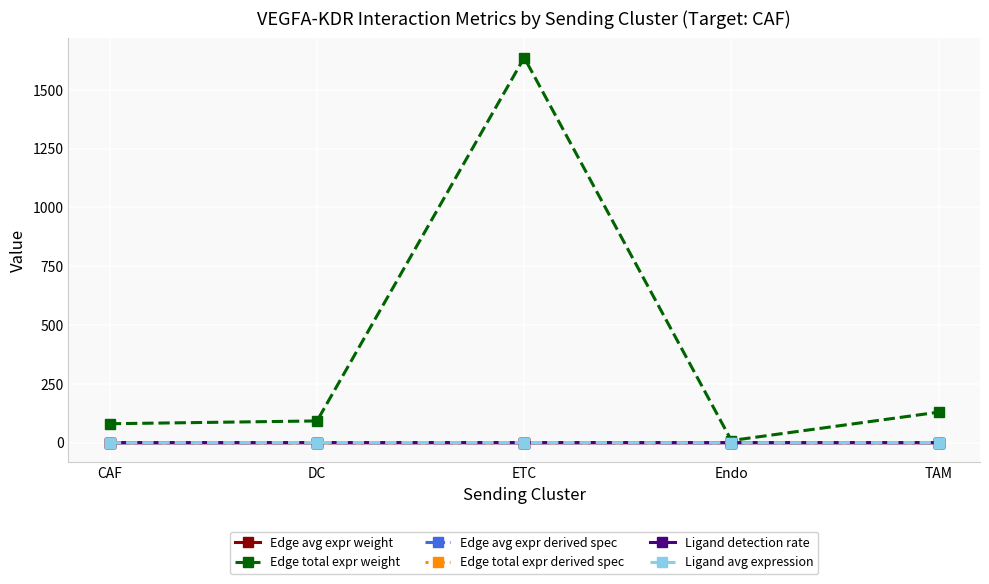

True or false: Edge total expr derived spec has more than 2 points higher than both neighbors.

False